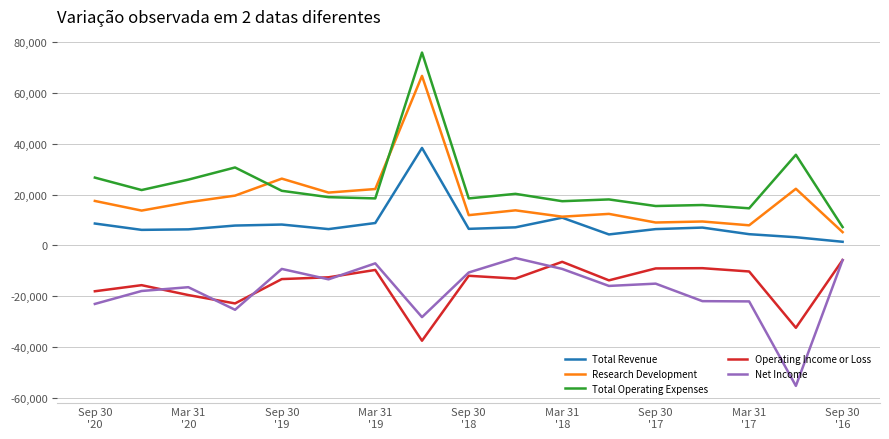

What is the minimum value shown in the chart?

-55400